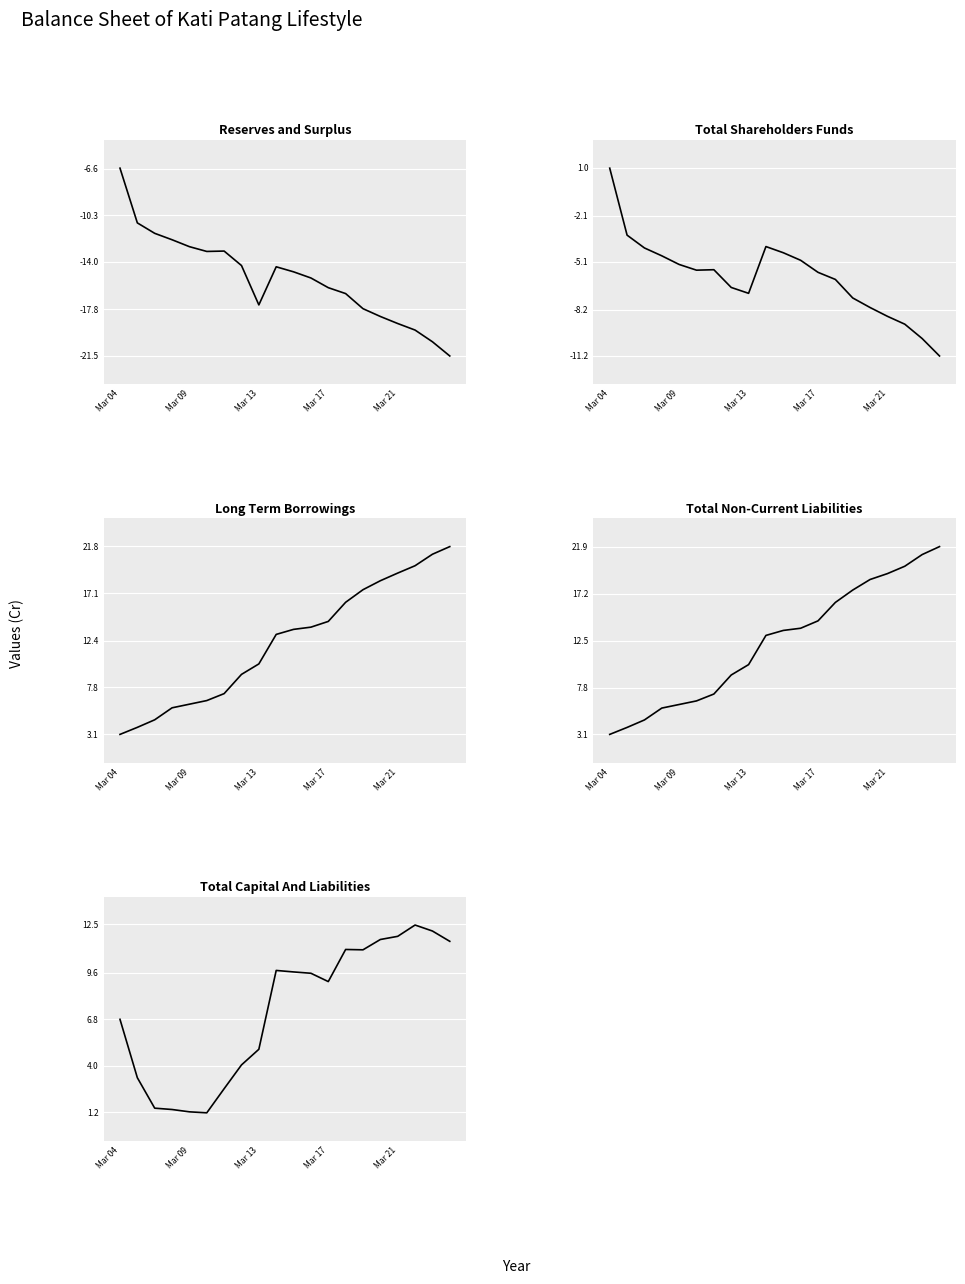

At which category is the sum across all series the highest?

18